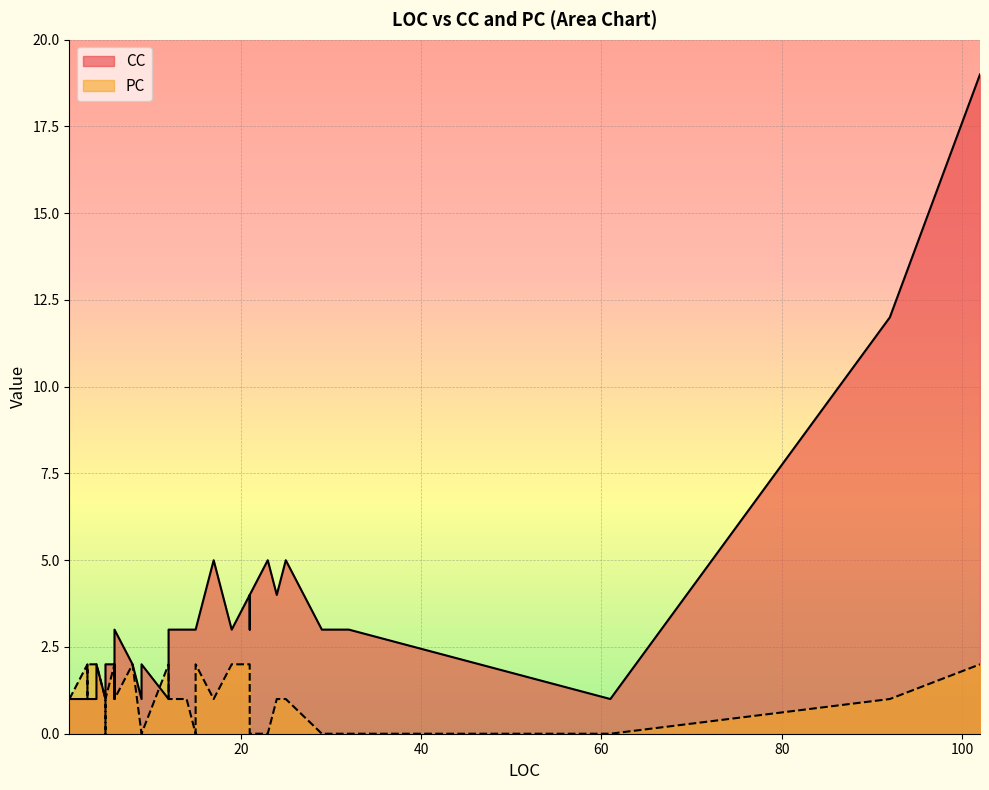

What is the label of the 5th point from the left?

3